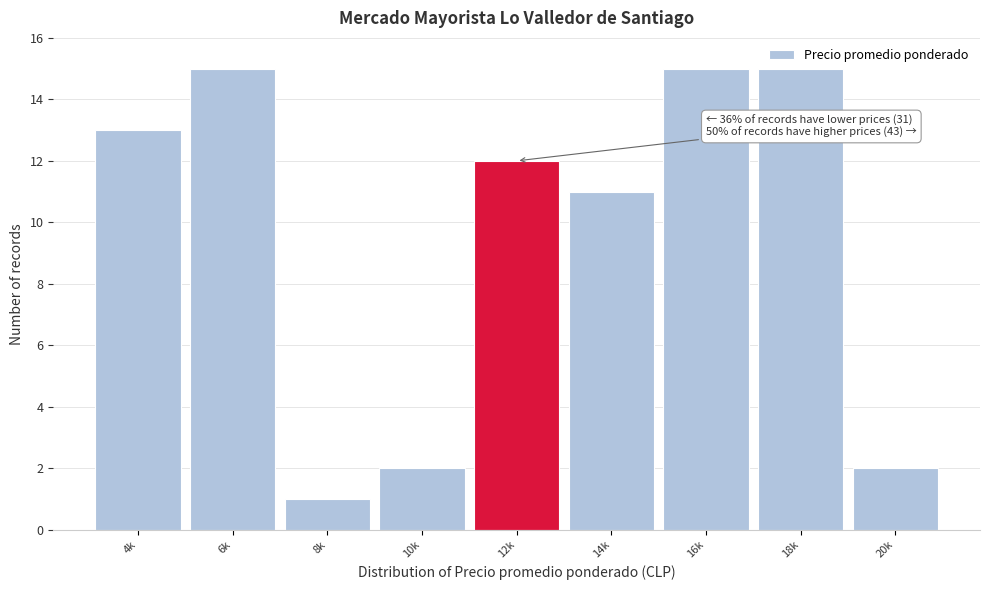

Reading right to left, transcribe all the data shown in this chart.

2	15	15	11	12	2	1	15	13